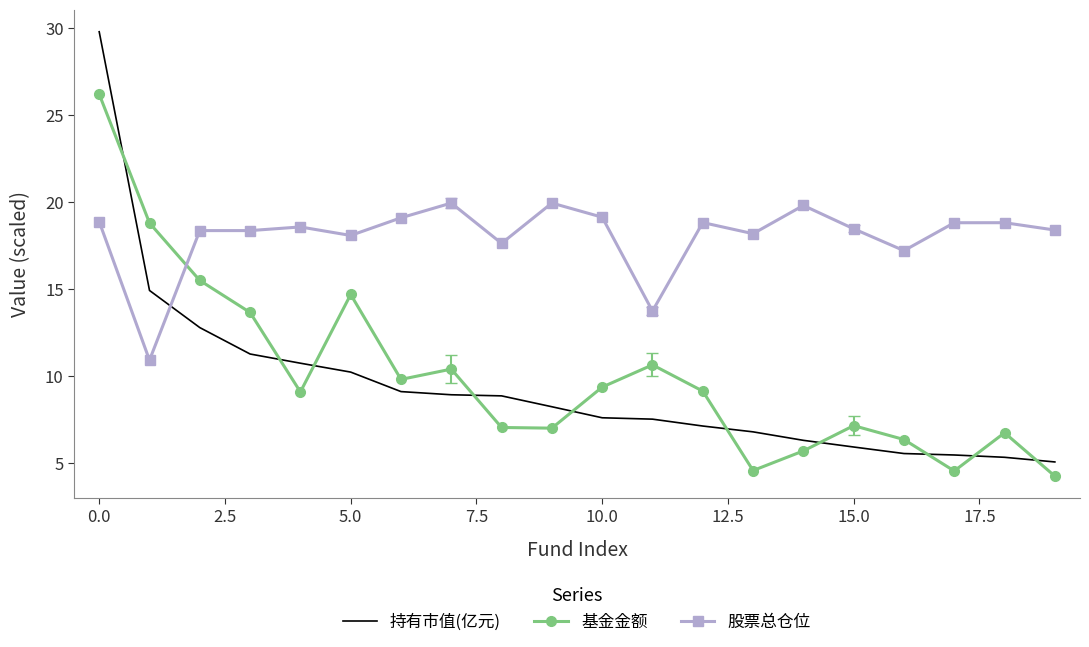

Which series has the widest spread of values?

持有市值(亿元)